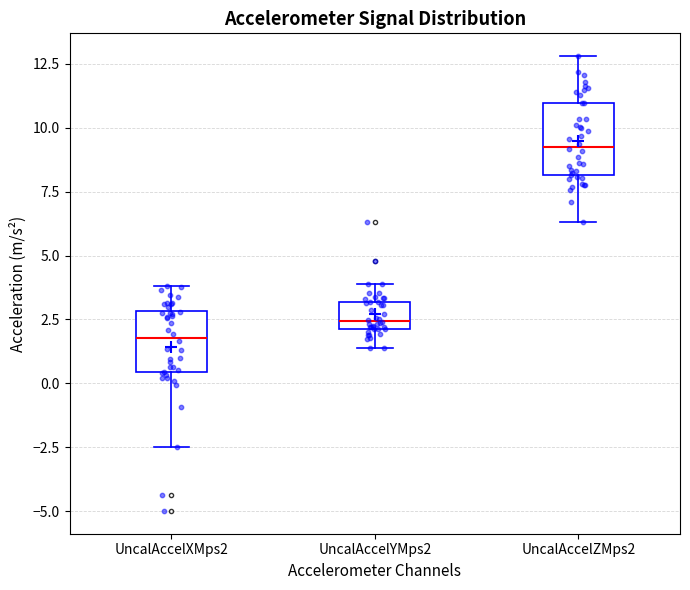

Reading left to right, transcribe this box plot: for each box, give where its median line is, the range the box spans, and where its two whiskers end, as read against the y-axis. The values are not printed on the chart, so give them approximately, as read against the axis.

UncalAccelXMps2: median 2.0, box 0.5 to 3.0, whiskers -2.5 to 4.0
UncalAccelYMps2: median 2.5, box 2.0 to 3.0, whiskers 1.5 to 4.0
UncalAccelZMps2: median 9.5, box 8.0 to 11.0, whiskers 6.5 to 13.0